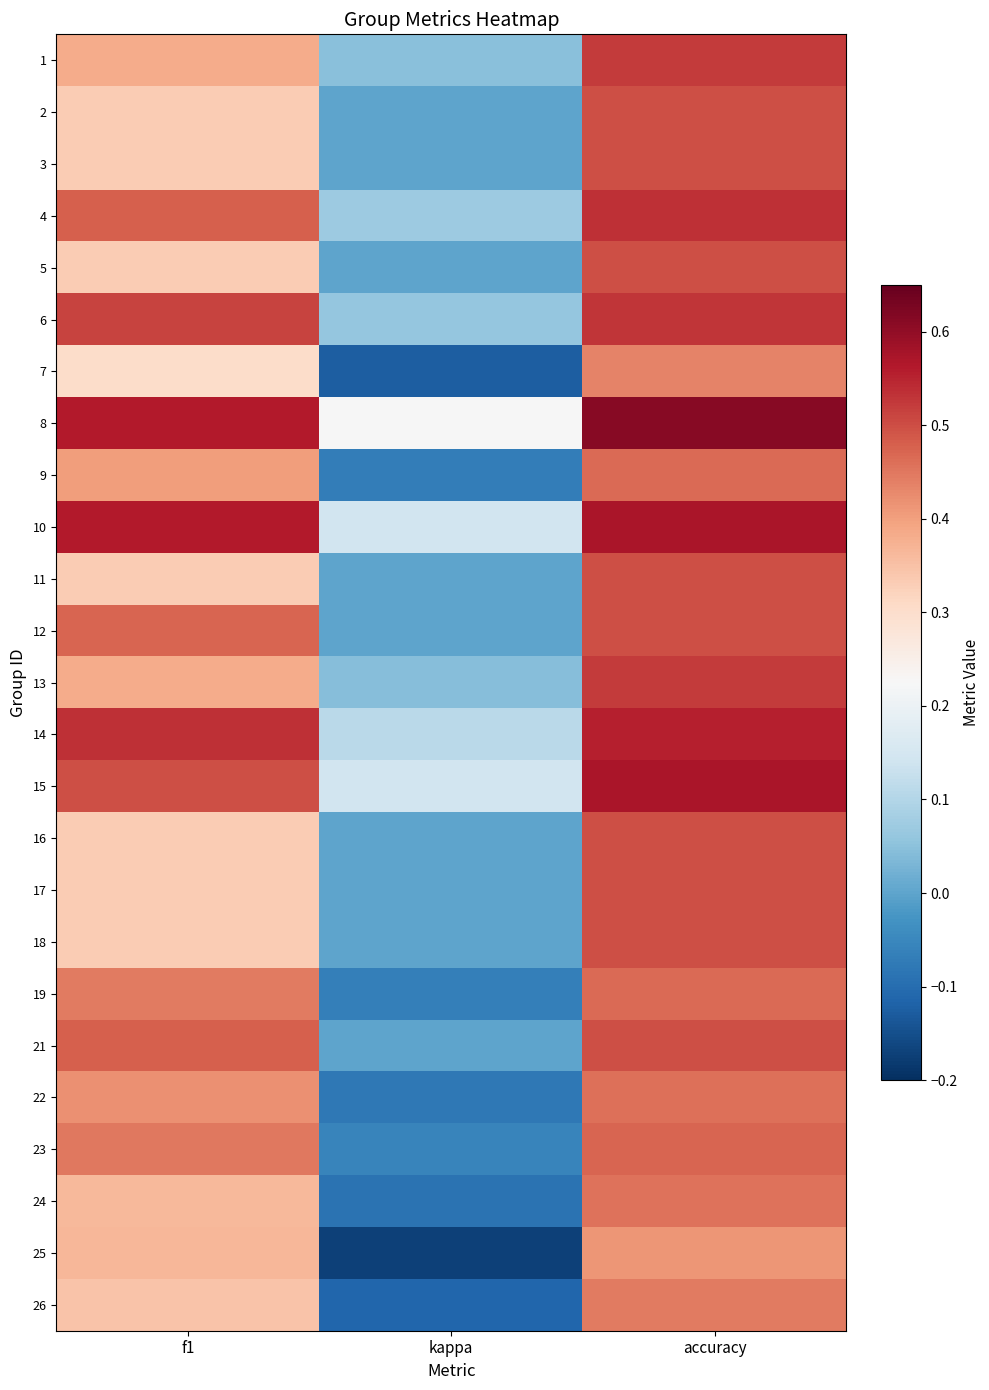

At which category is the sum across all series the highest?

accuracy